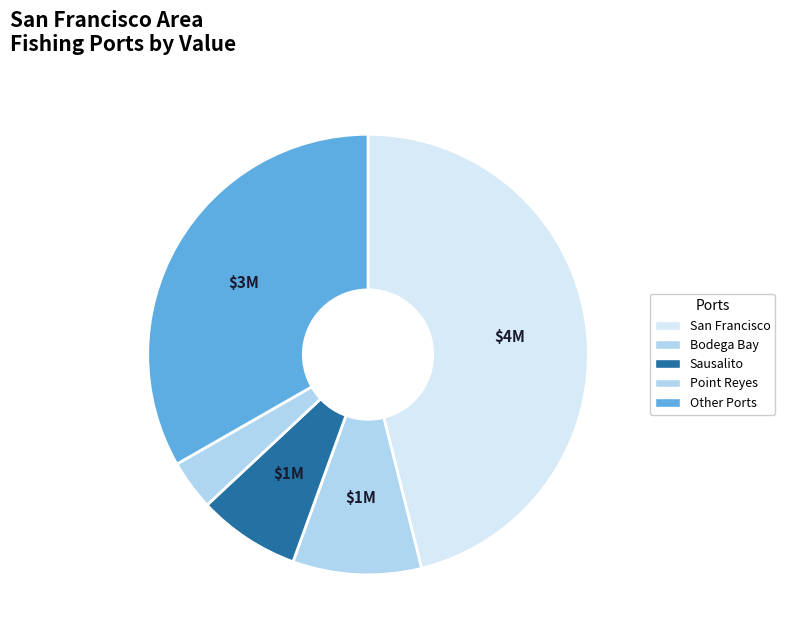

Which slice is the smallest?

Point Reyes